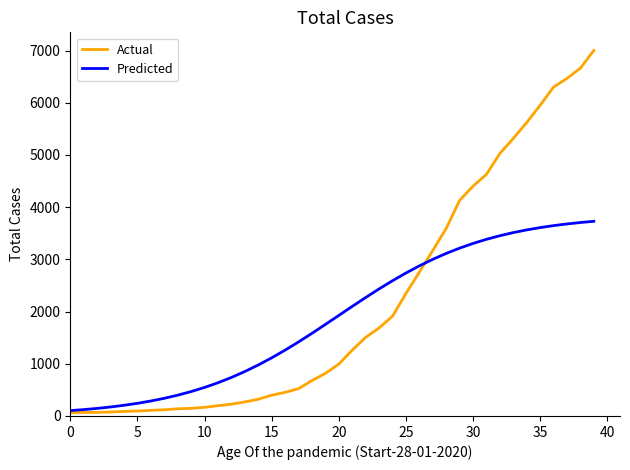

Which series has the widest spread of values?

Actual